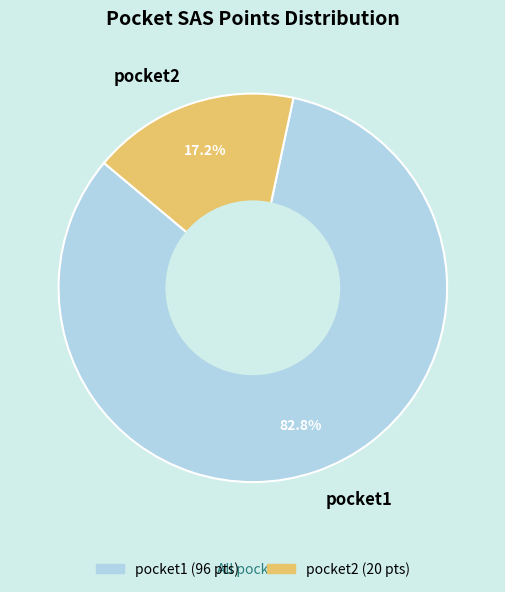

Between pocket2 and pocket1, which is larger?

pocket1